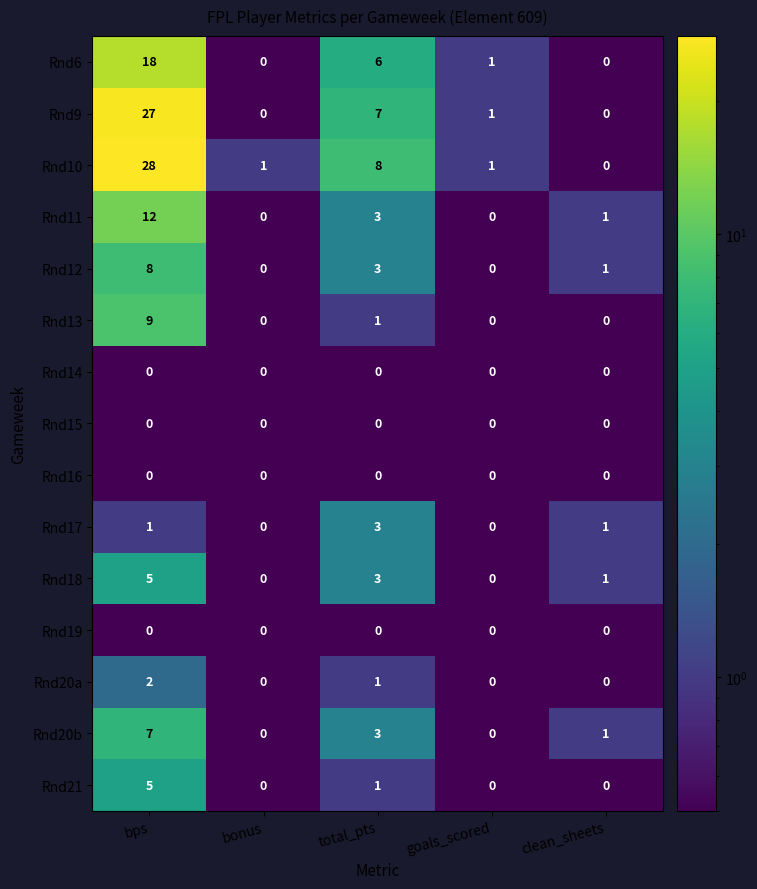

How many values in Rnd18 are above zero?

3